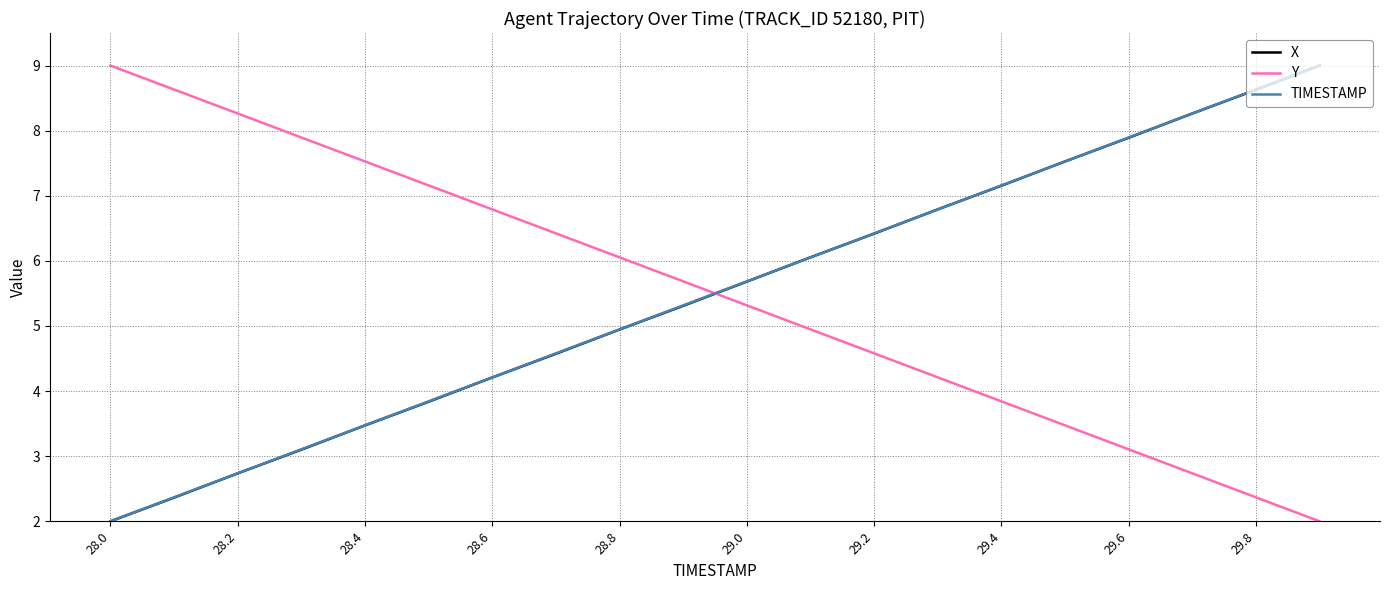

What is the greatest value displayed?

9.0